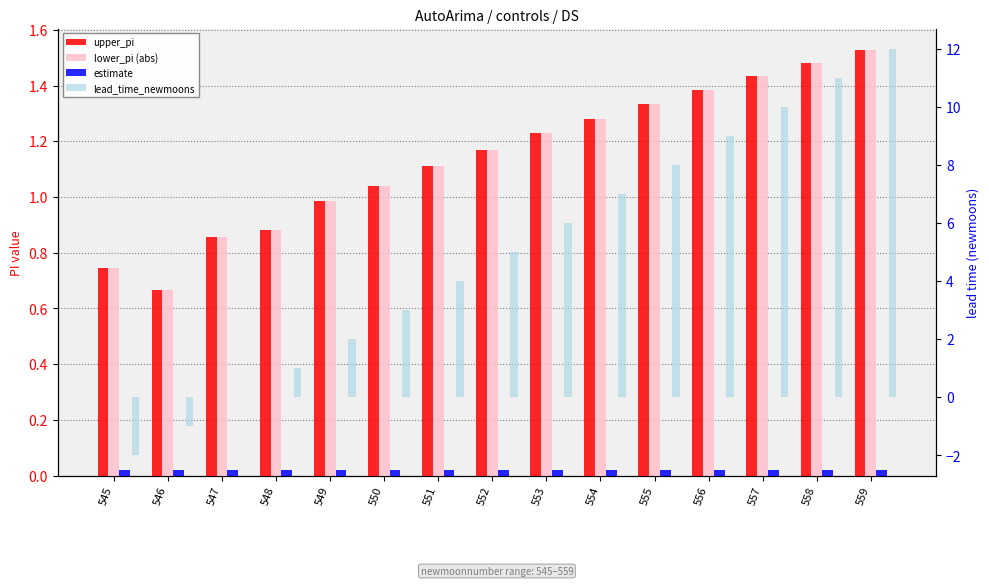

Which series has the largest total across all categories?

lead_time_newmoons